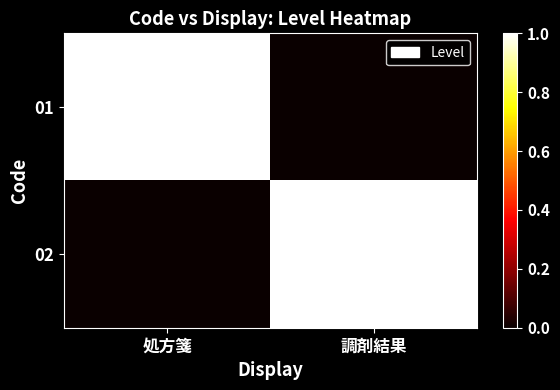

What is the total value across all series at 調剤結果?

1